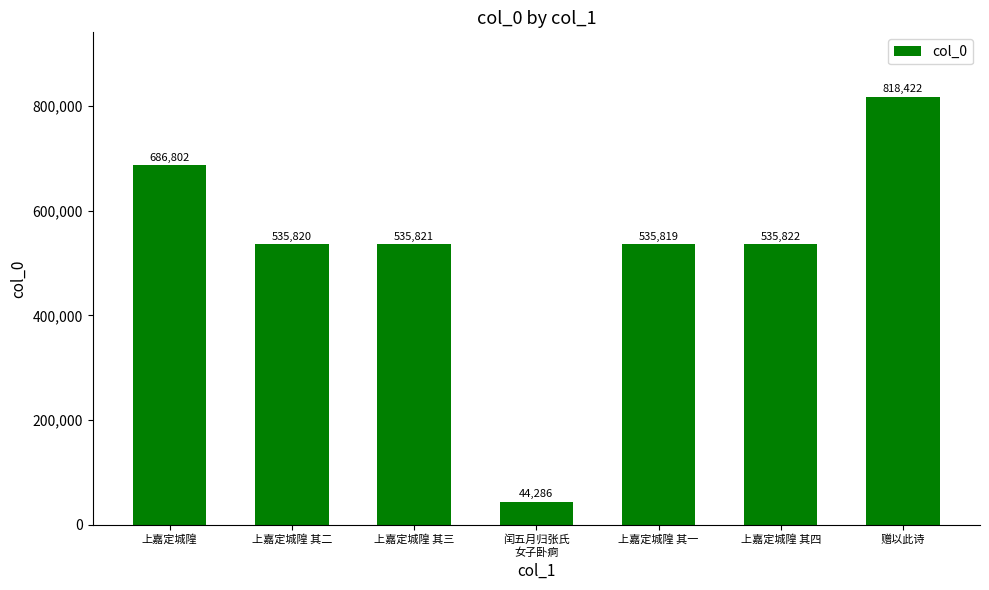

The value at 赠以此诗 is 1186551. True or false?

False